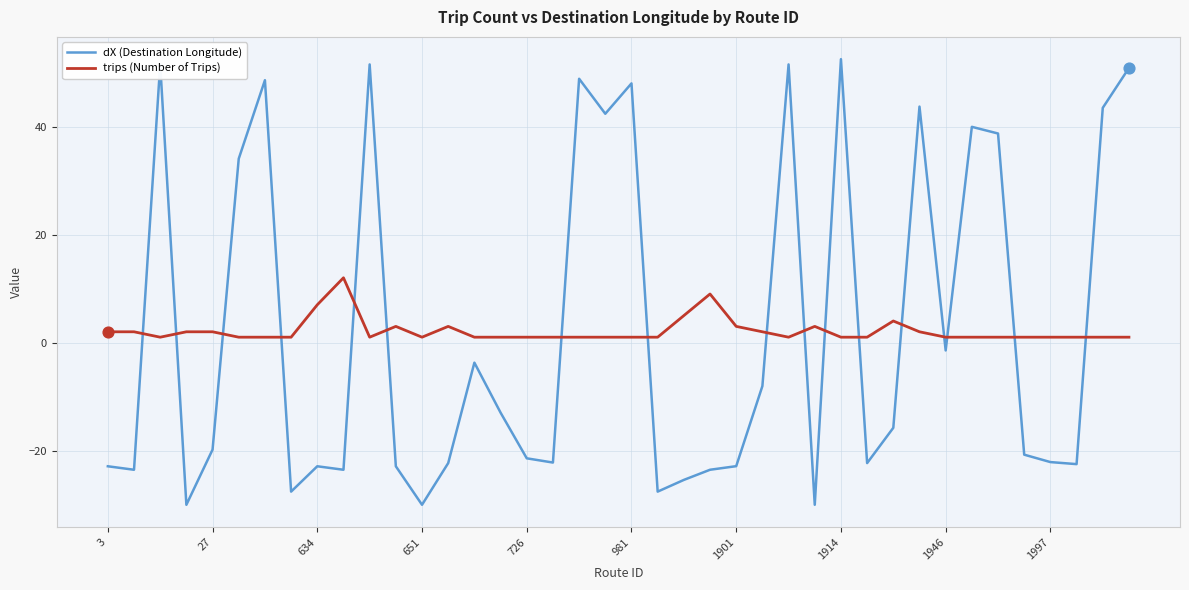

After their last crossing, which series has the higher values: trips (Number of Trips) or dX (Destination Longitude)?

dX (Destination Longitude)